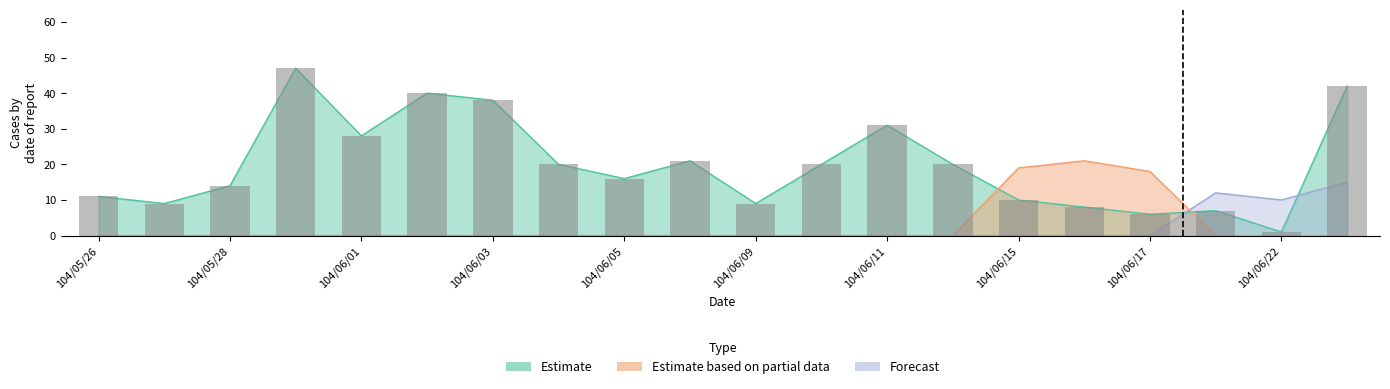

Are the bars horizontal?

No